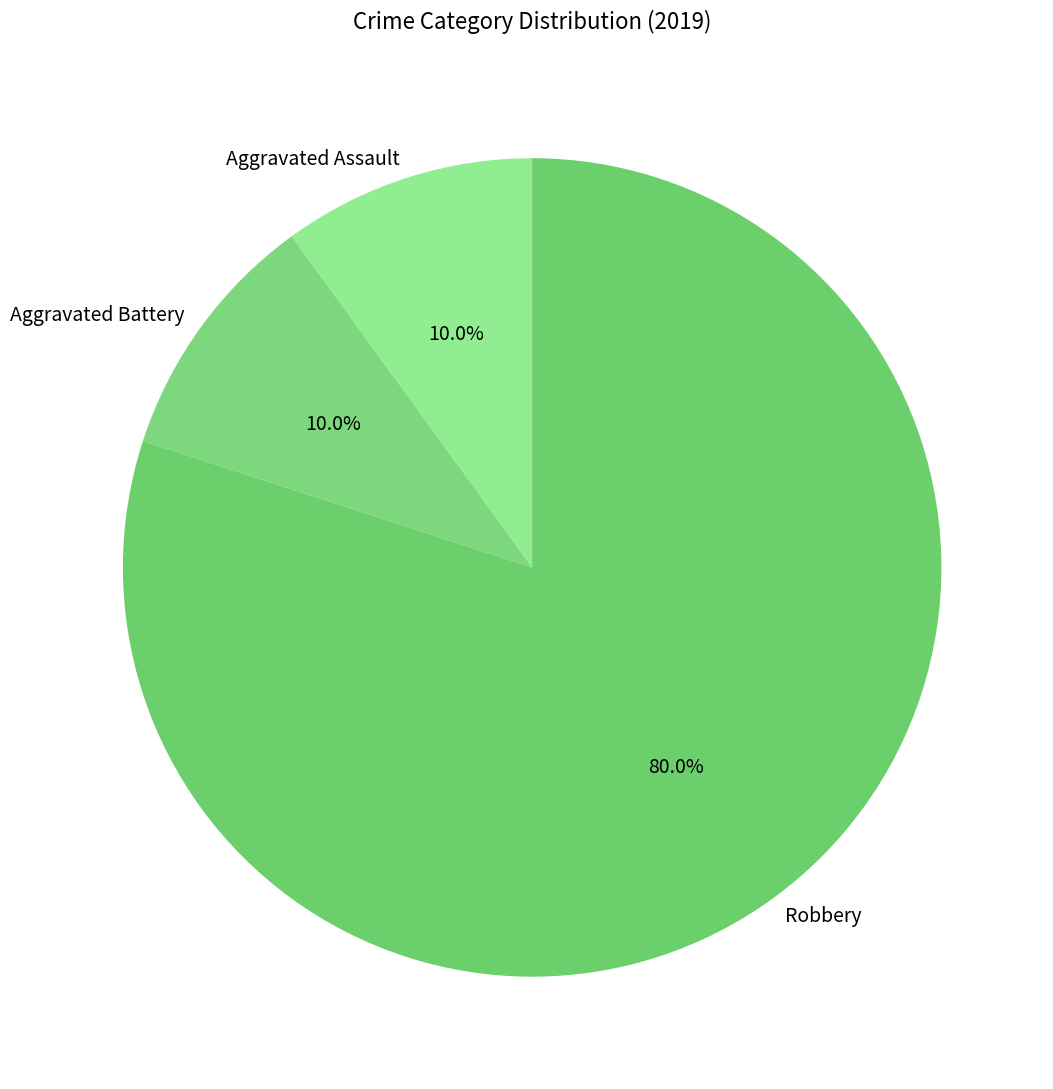

True or false: Aggravated Battery accounts for 10% of the total.

True